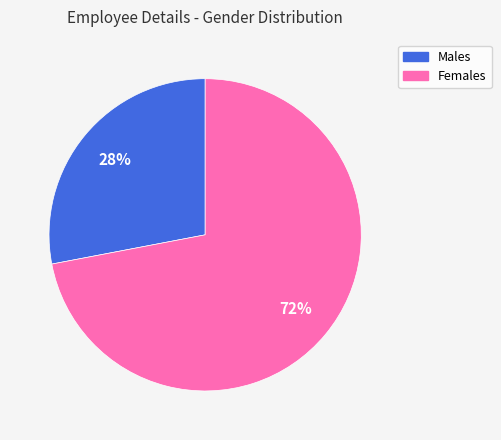

To the nearest percent, what is the difference between the largest and smallest slice percentages?

44%